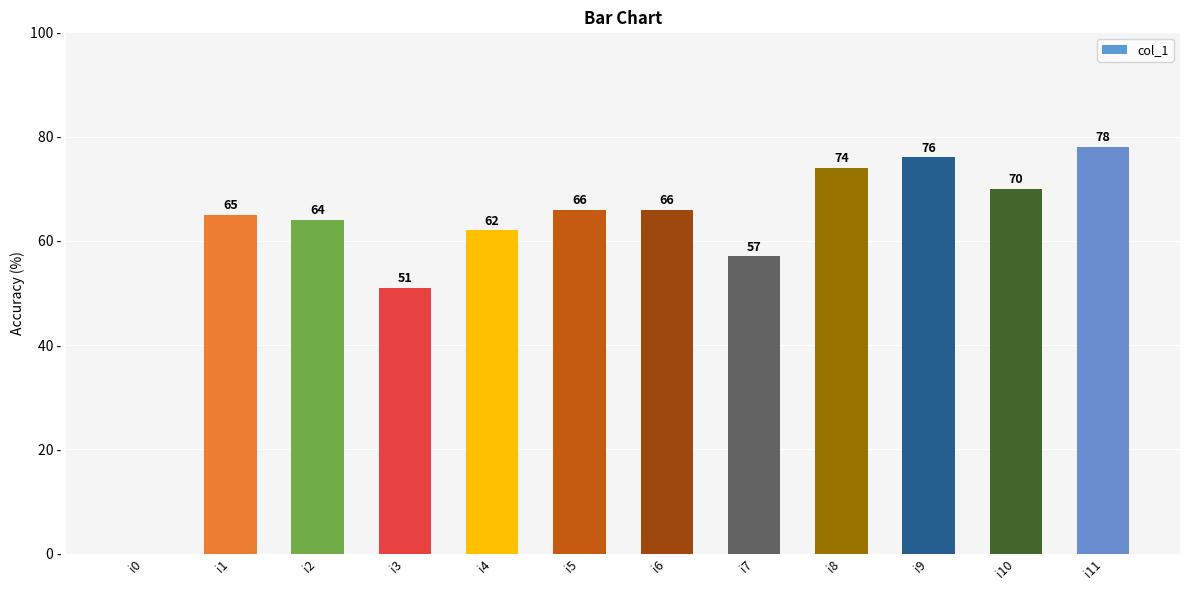

Between i5 and i10, which is larger?

i10